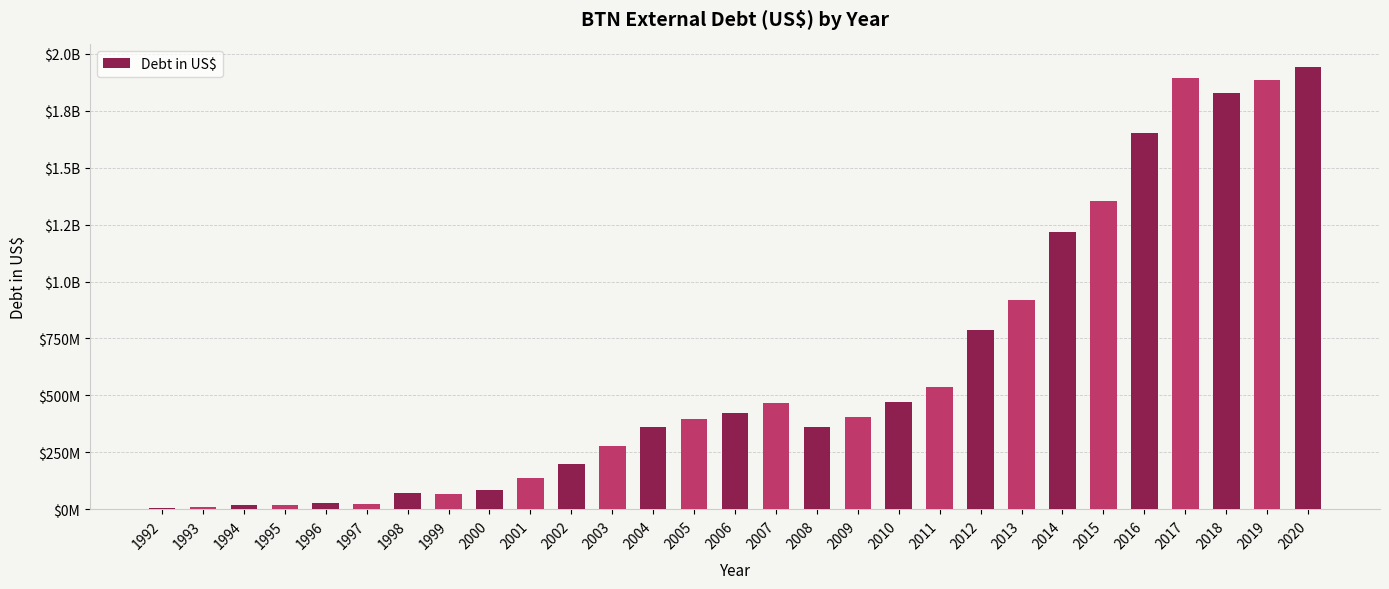

Which has a higher value, 1996 or 1993?

1996